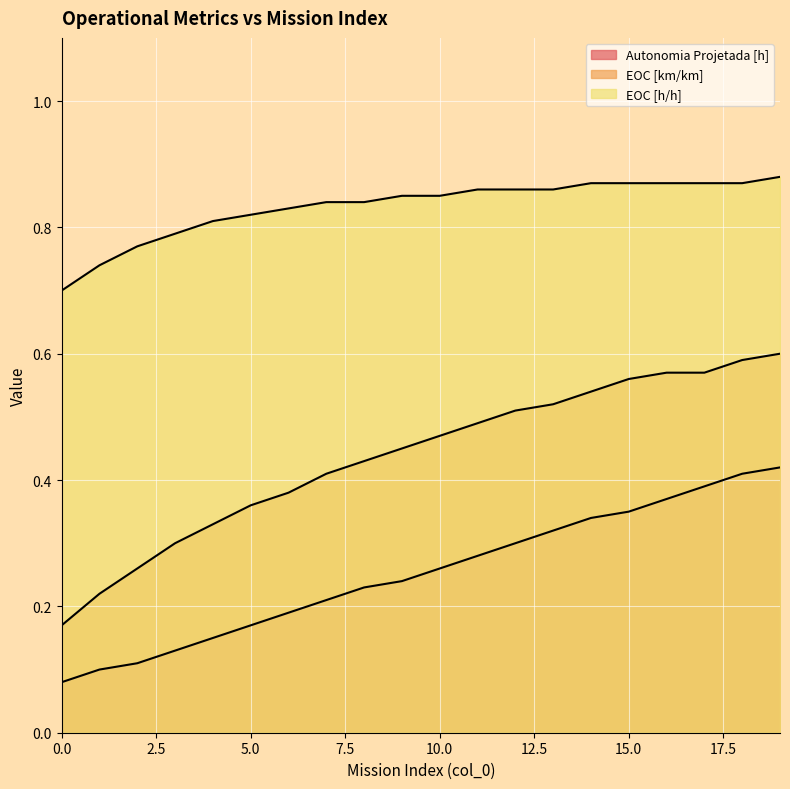

What is the difference between the highest and lowest values at 9?

0.6